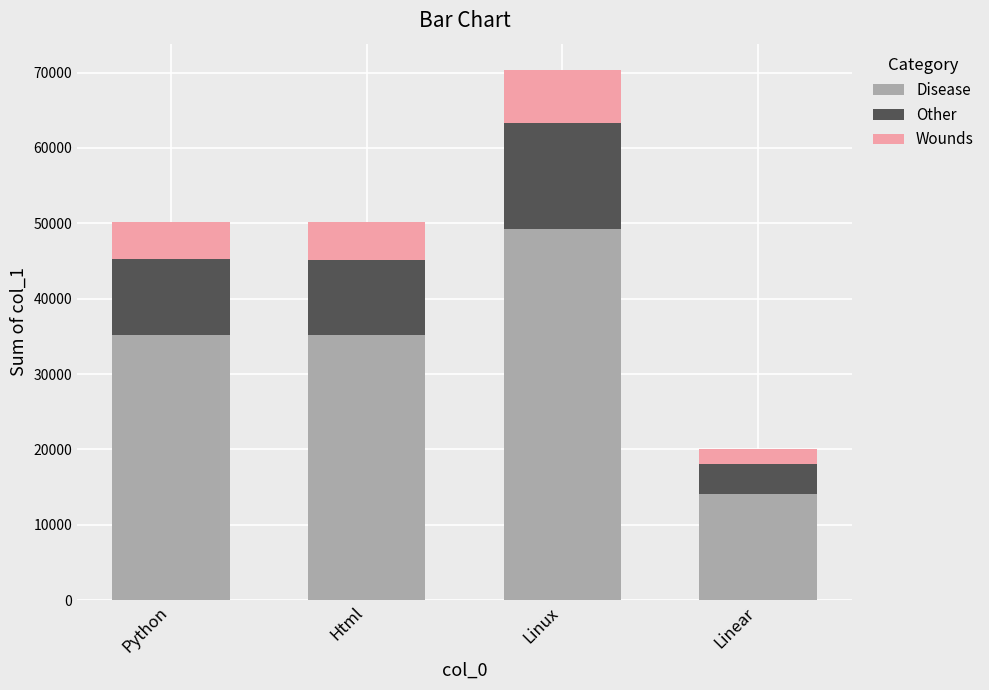

The Disease series shows 20108.7 at Linear. True or false?

False